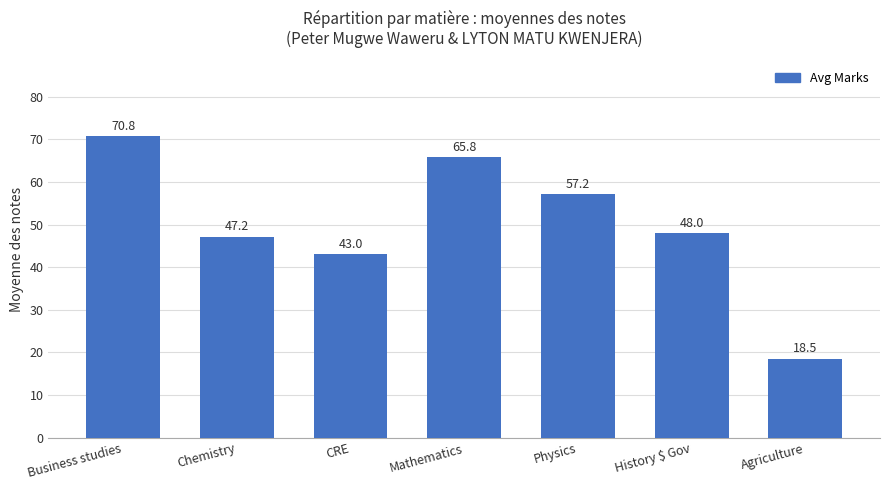

What is the difference between the maximum and minimum values?

52.3